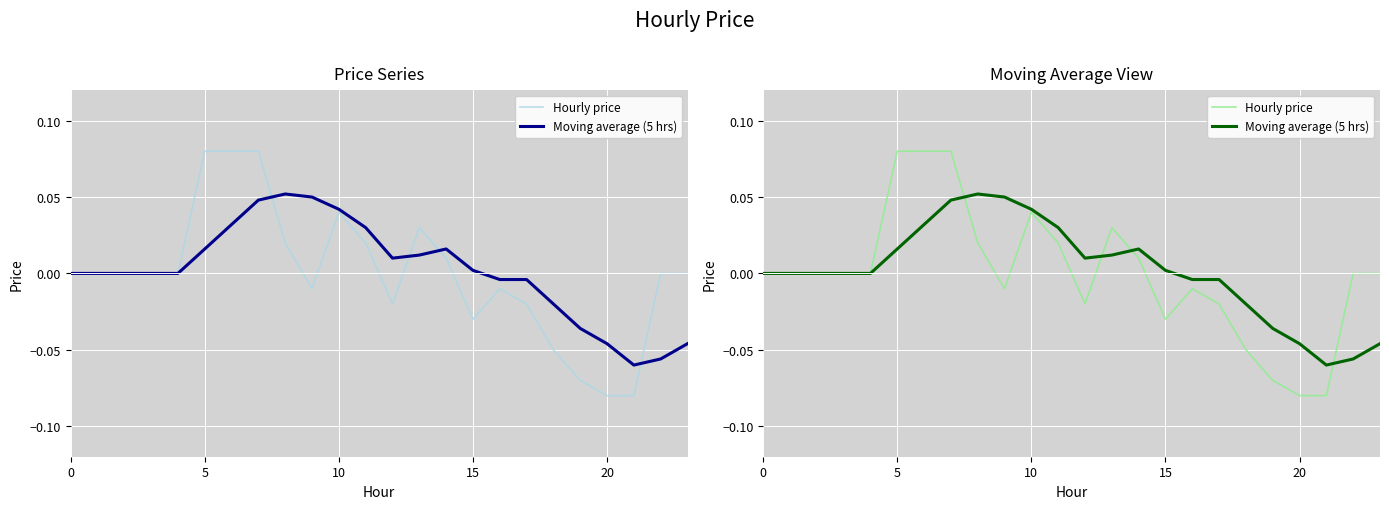

What is the greatest value displayed?

0.1